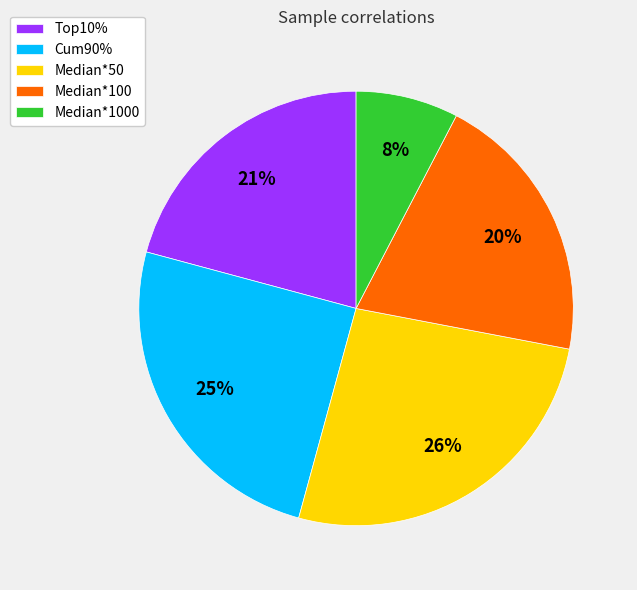

Does Median*50 represent more than half of the total?

No